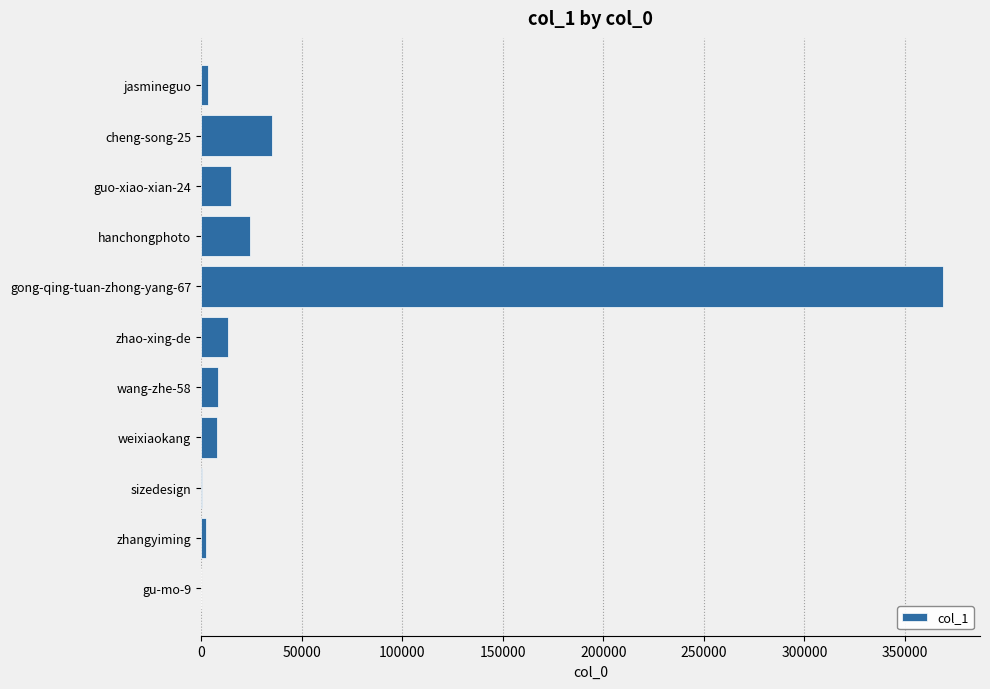

Does the chart contain stacked bars?

No